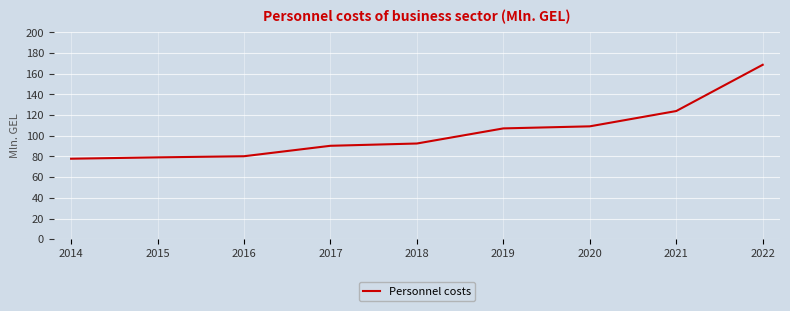

What is the greatest value displayed?

168.6